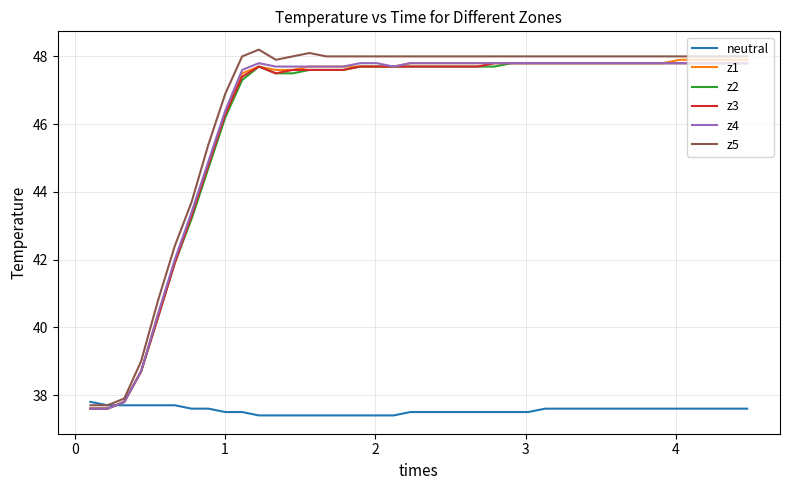

What is the minimum value for z3?

37.6